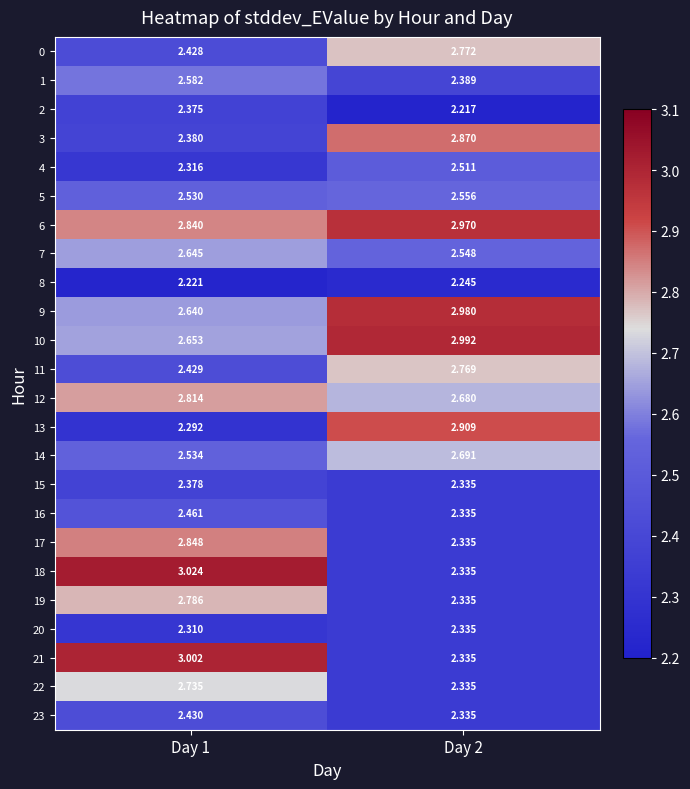

At how many categories does at least one series exceed 2?

2